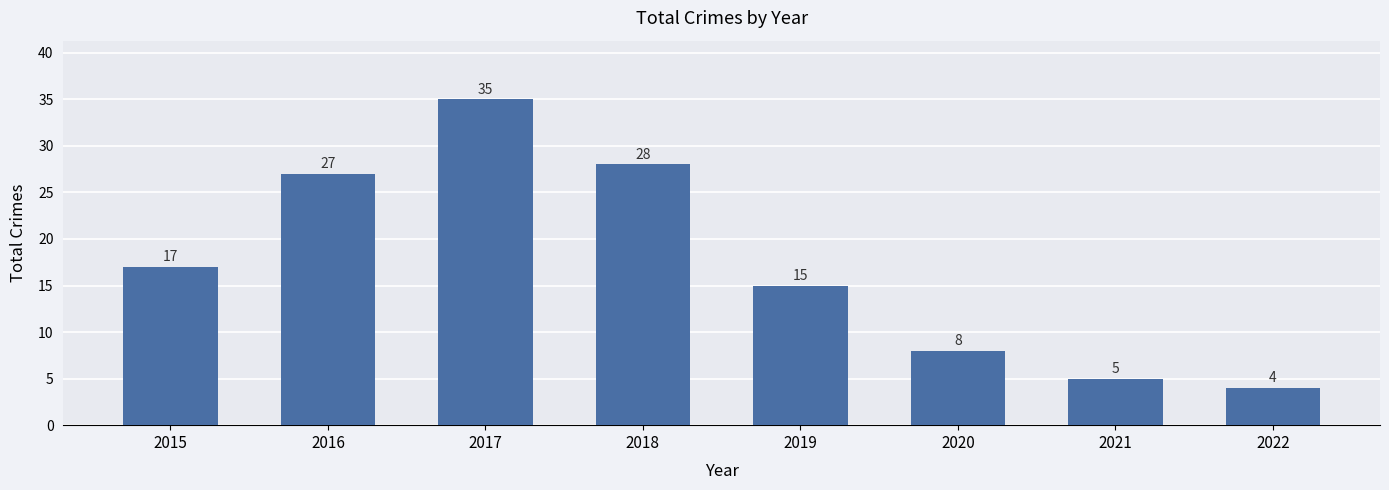

How many categories are shown in the chart?

8